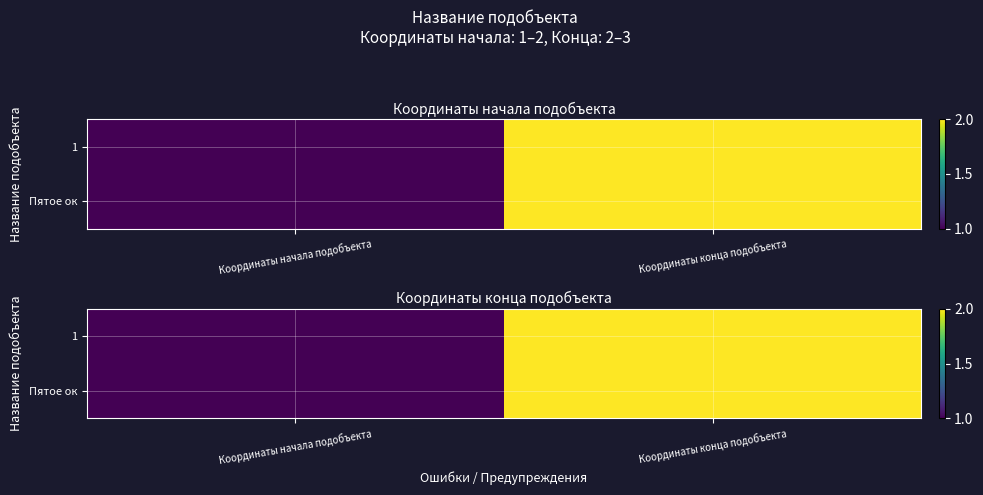

The Пятое ок series shows 1 at Координаты конца подобъекта. True or false?

False